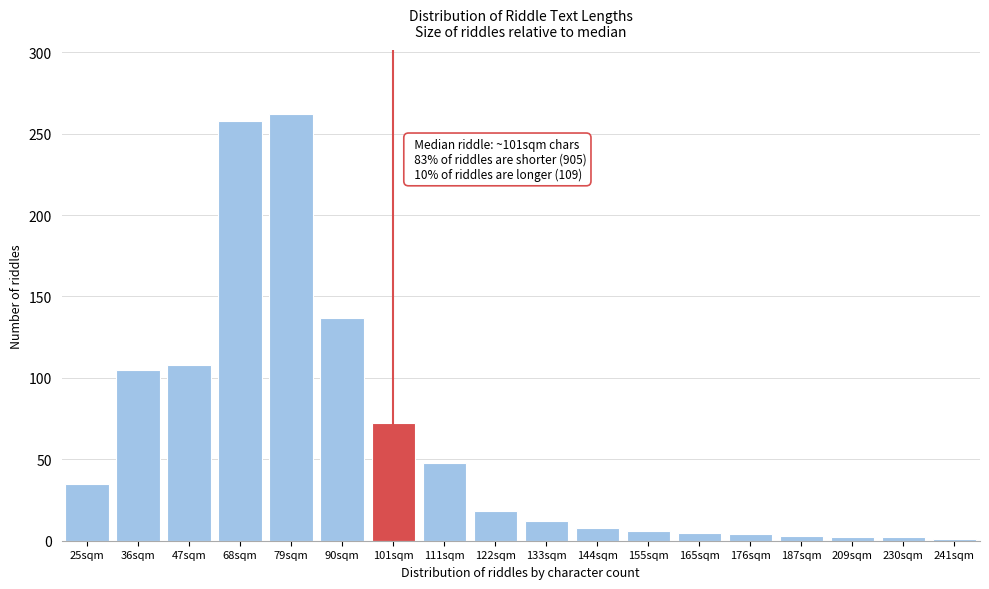

What is the greatest value displayed?

262